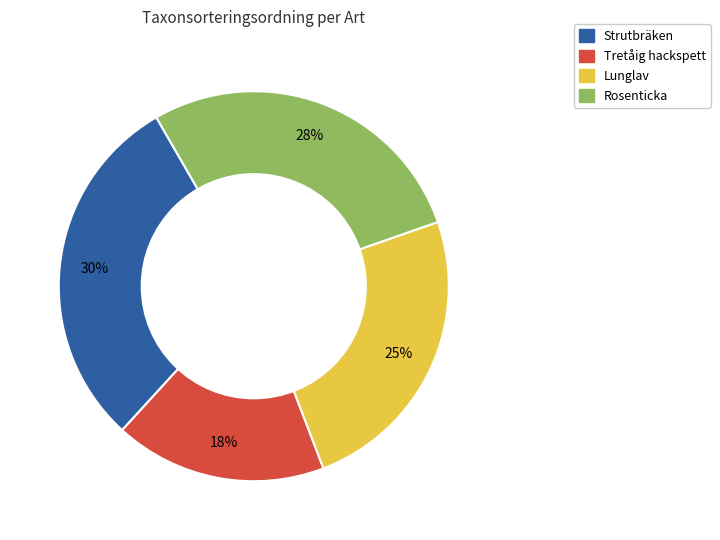

What is the largest slice in the pie chart?

Strutbräken